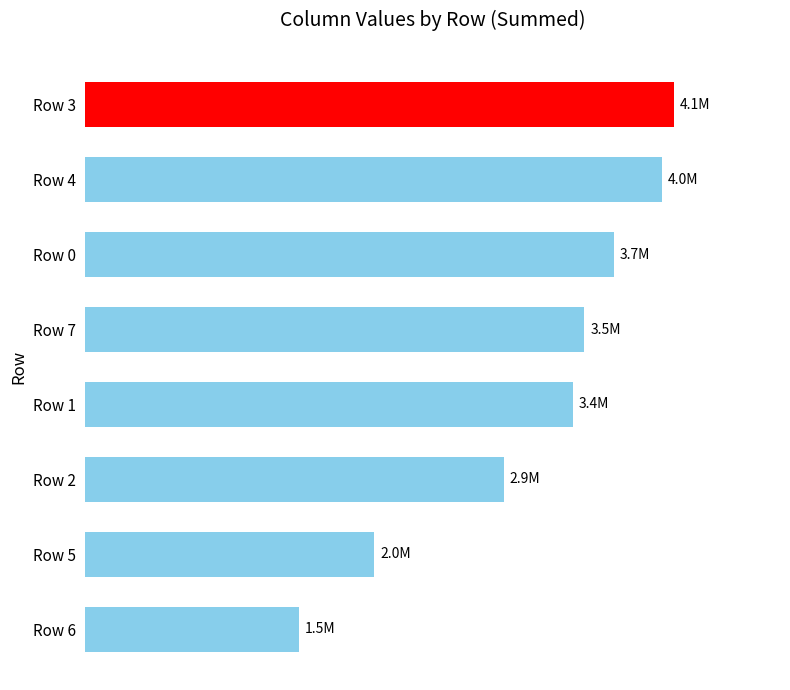

Does the chart contain any negative values?

No